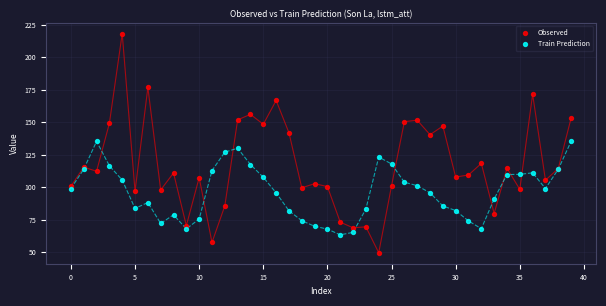

Which series has the largest Y range (max minus min)?

Observed